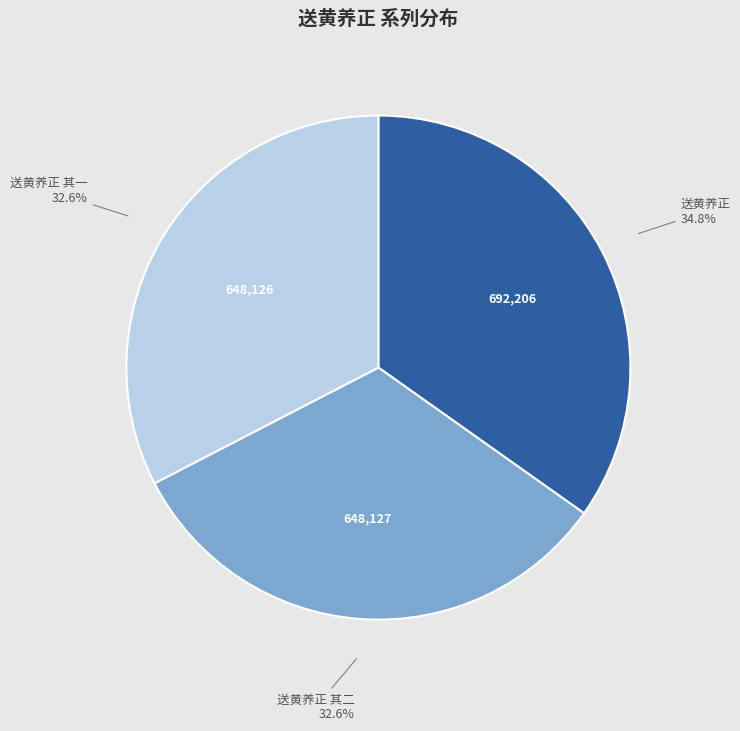

Is there any slice that represents more than half of the pie?

No